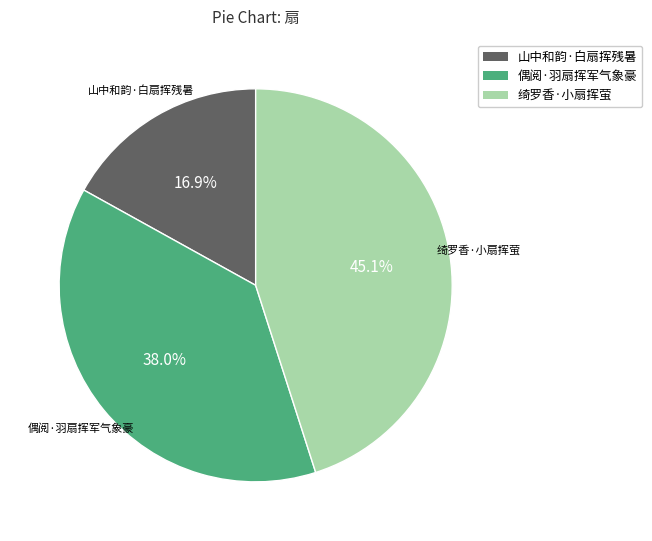

The 绮罗香·小扇挥萤 slice represents 45% of the pie. True or false?

True